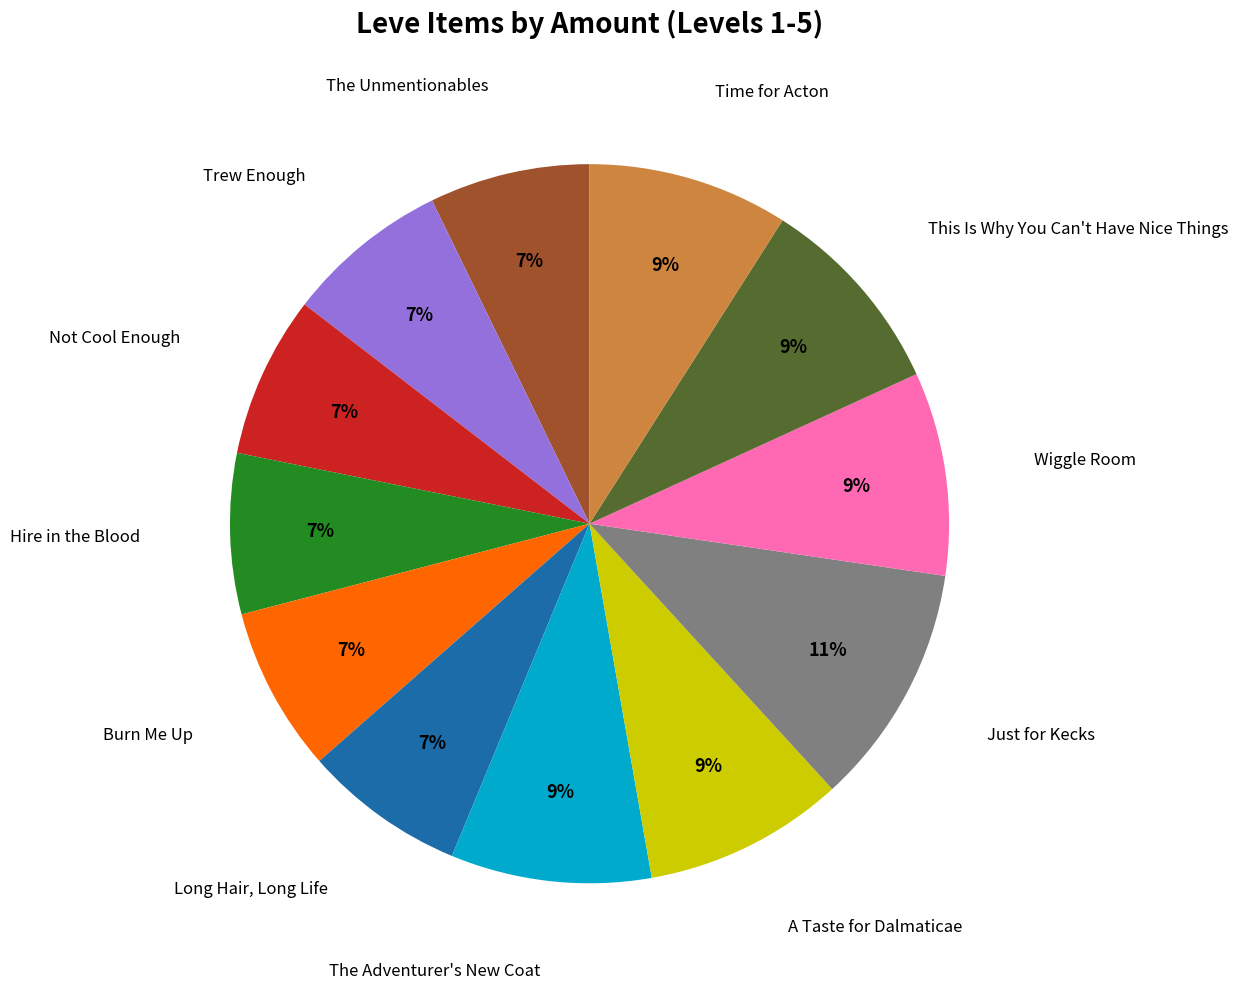

Is there a majority slice in this chart?

No